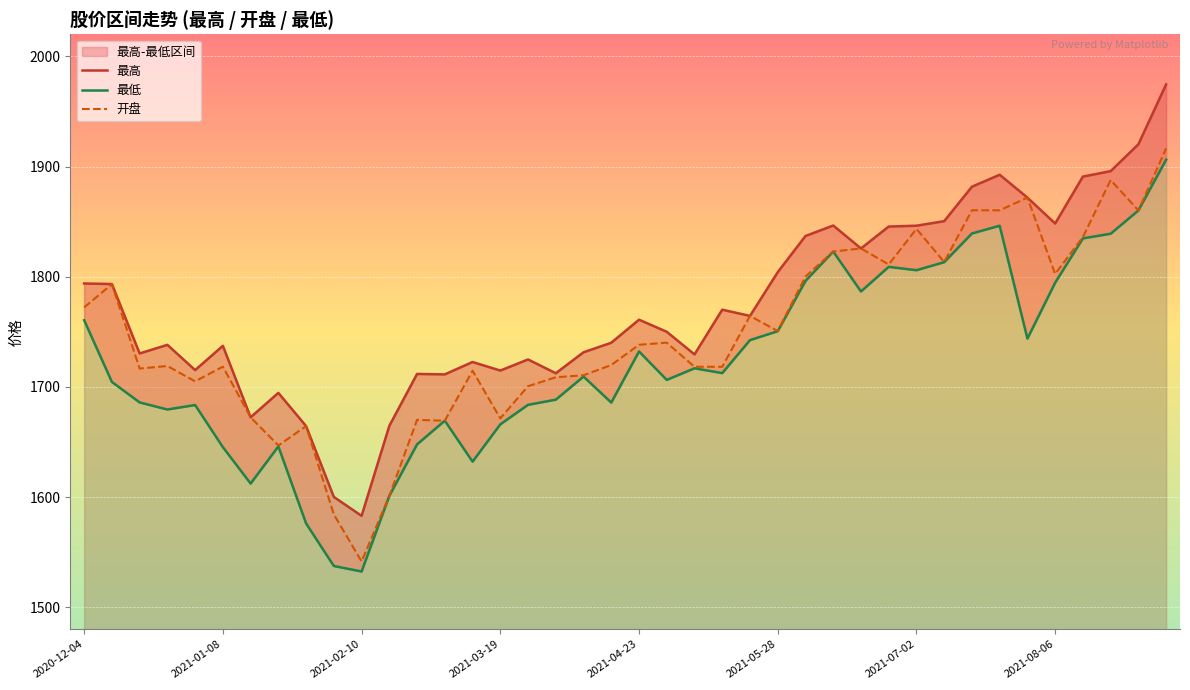

What is the lowest value of the 开盘 series?

1541.5